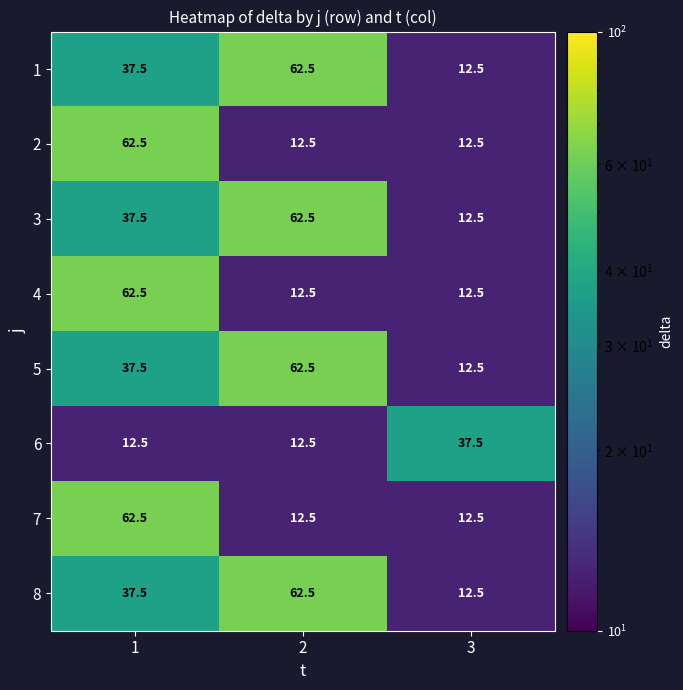

What is the difference between the highest and lowest values at 2?

50.0